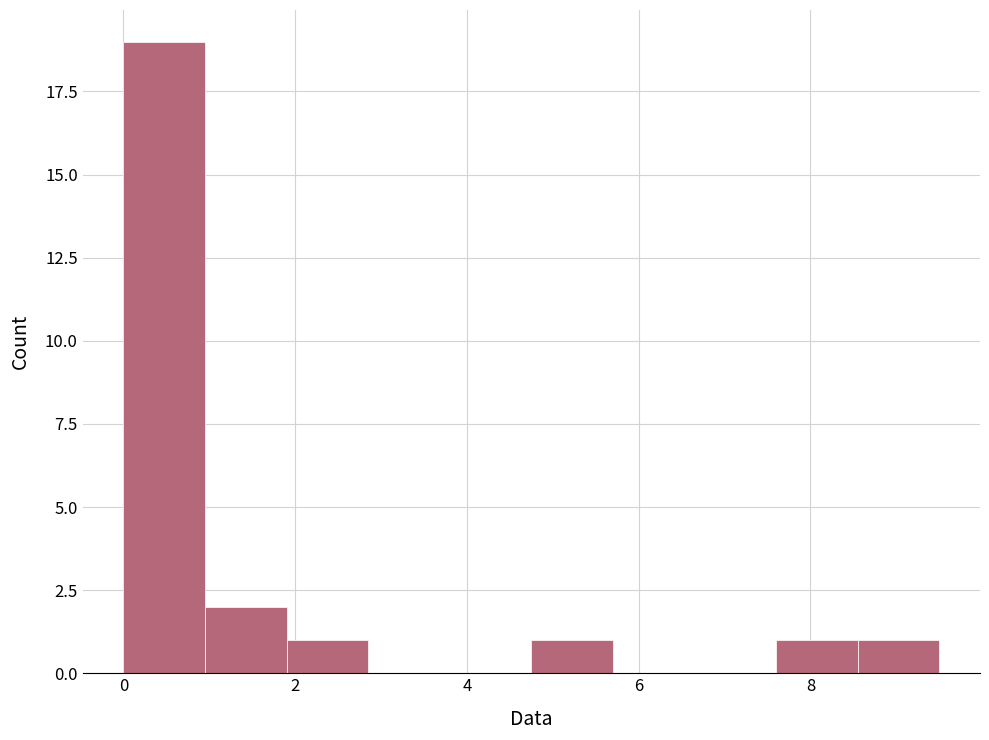

Over which range of the x-axis is the bar tallest?

0.00 to 0.95